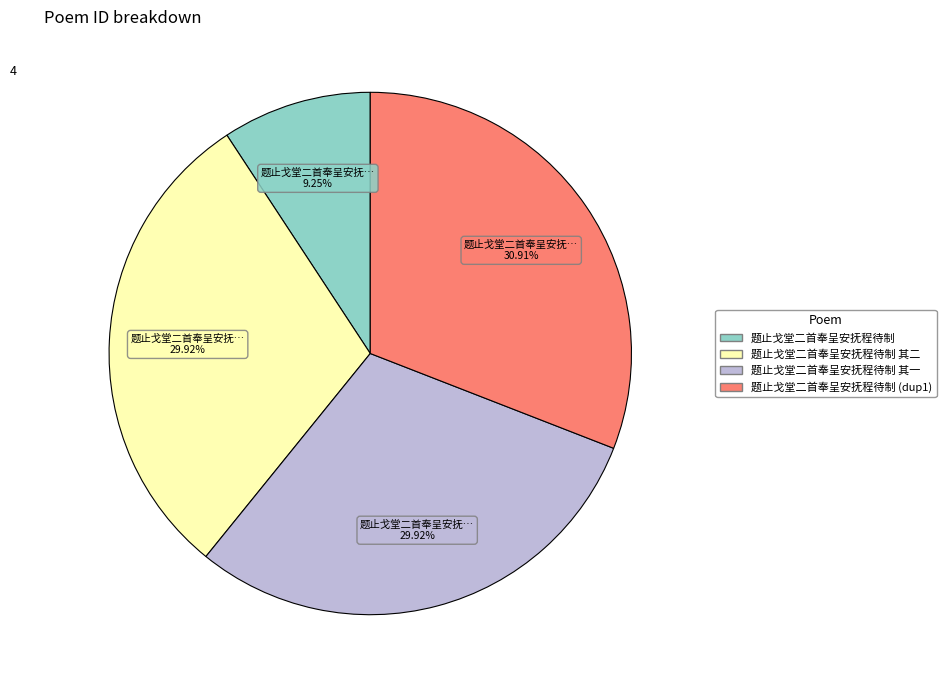

Is there a majority slice in this chart?

No